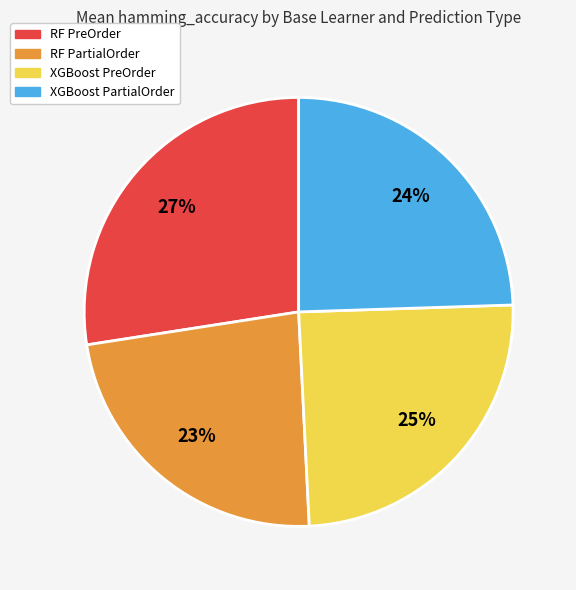

How many segments does this pie chart have?

4